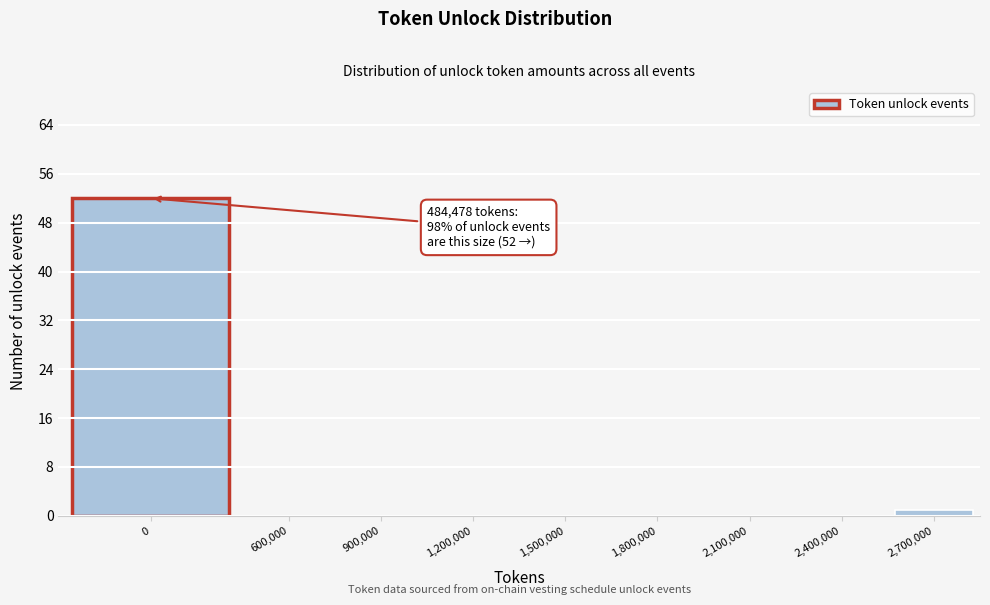

Reading left to right, transcribe all the data shown in this chart.

0=52	600,000=0	900,000=0	1,200,000=0	1,500,000=0	1,800,000=0	2,100,000=0	2,400,000=0	2,700,000=1